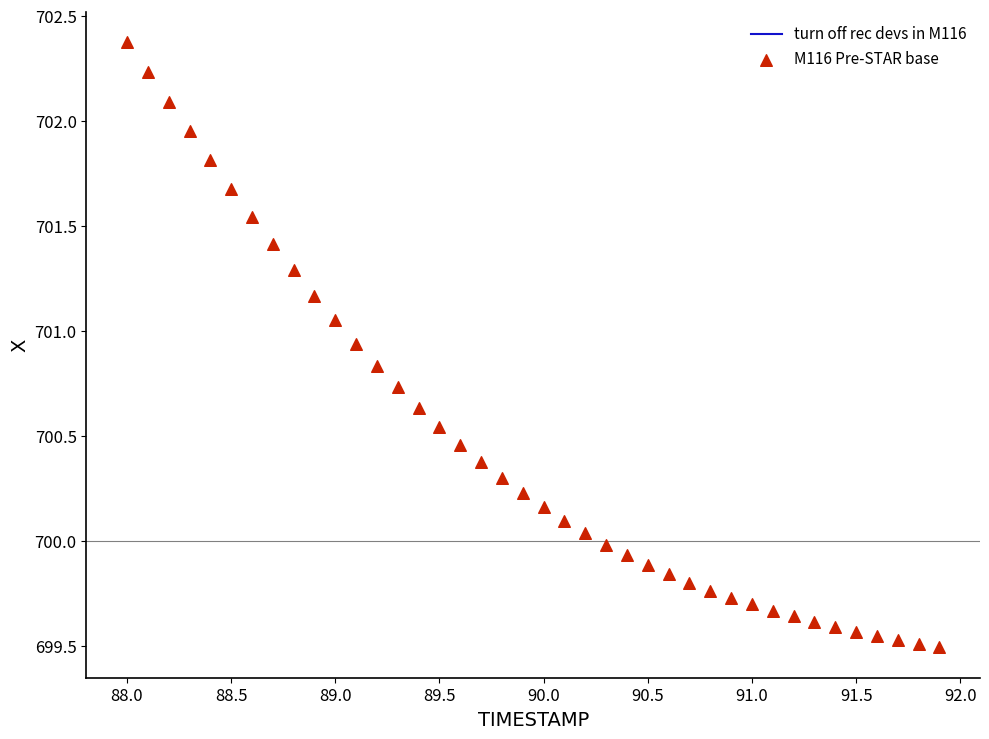

What is the range of Y values (max minus min)?

2.9